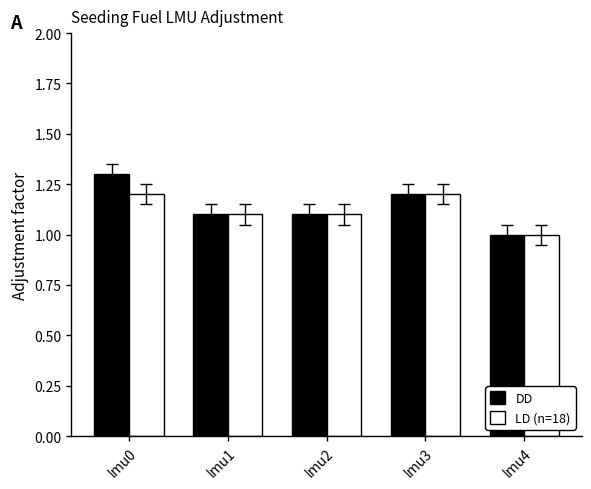

Reading right to left, what are all the values shown in this chart?

DD: 1.0	1.2	1.1	1.1	1.3
LD (n=18): 1.0	1.2	1.1	1.1	1.2